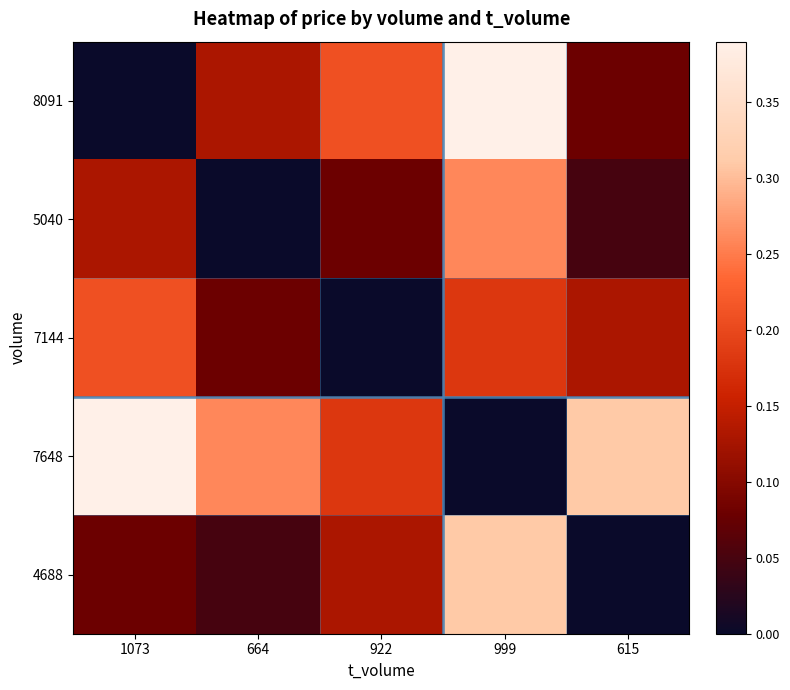

At which category is the sum across all series the highest?

999